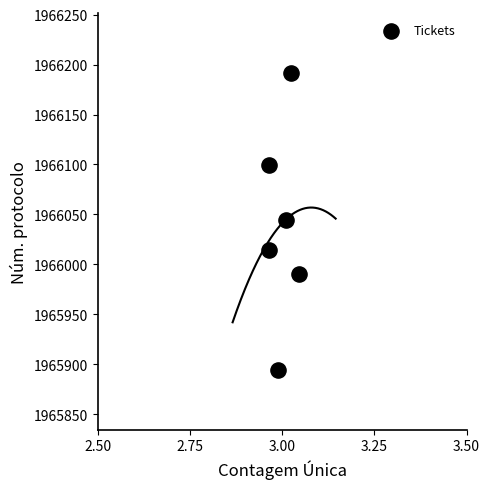

What is the average Y value?

1966039